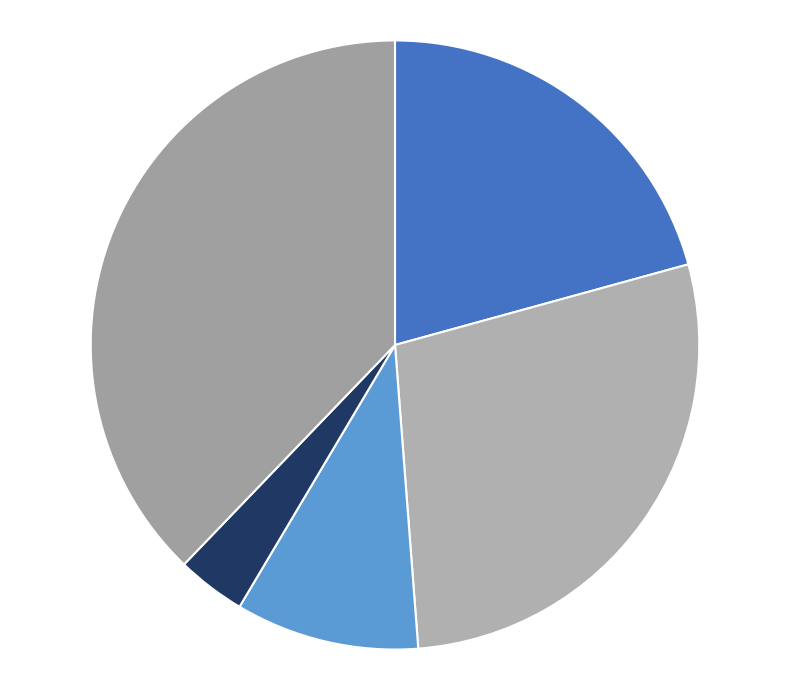

How many slices are in this pie chart?

5